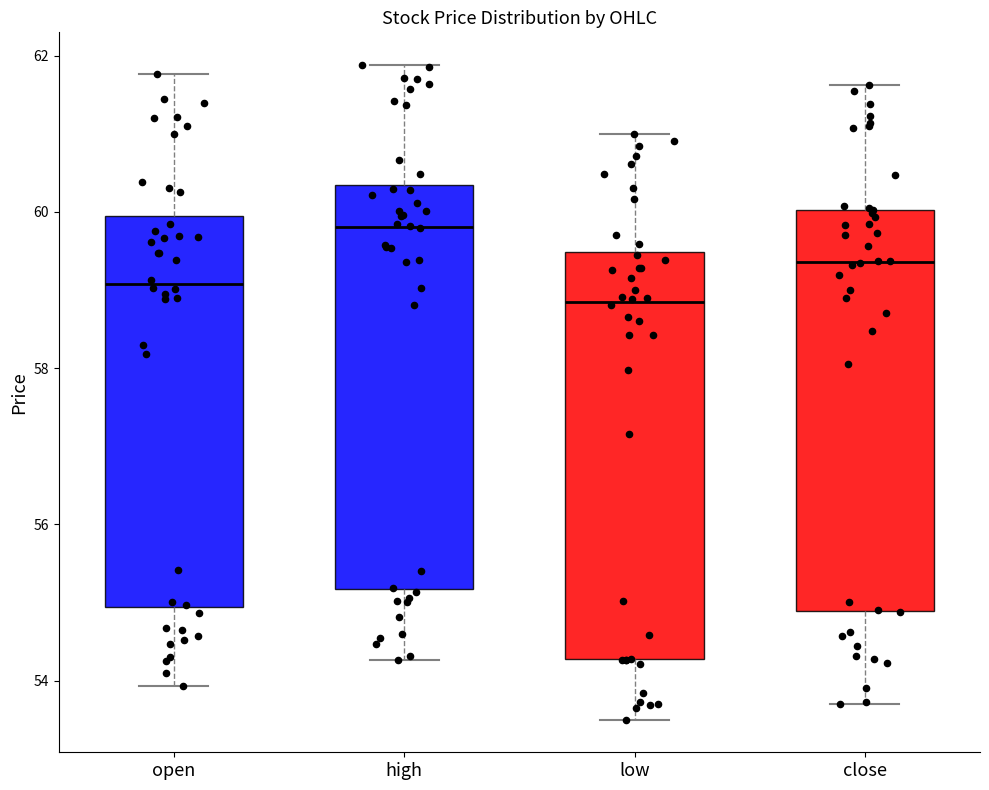

Where is the lower edge of the box for high on the y-axis? The values are not printed on the chart, so give them approximately, as read against the axis.

55.2